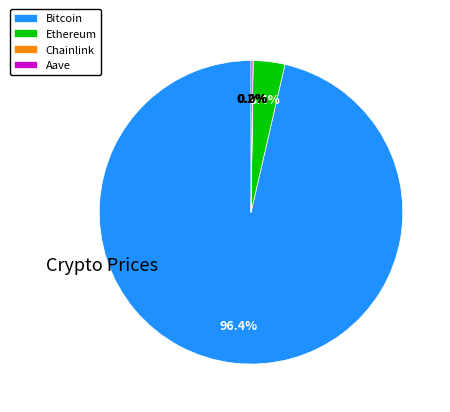

To the nearest percent, what is the average slice percentage?

25%